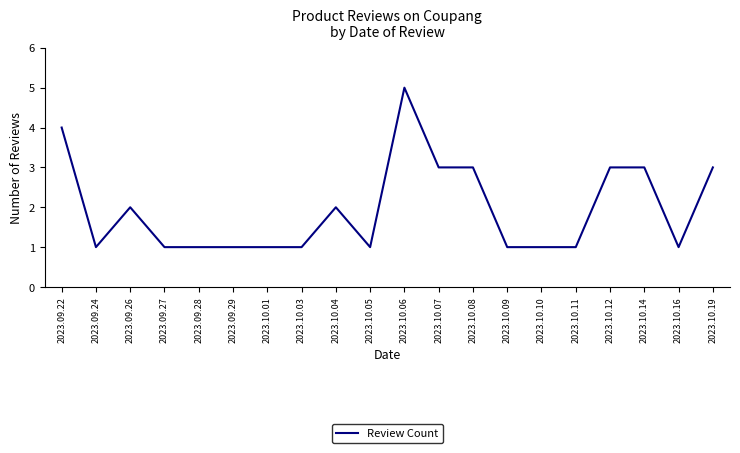

True or false: the data shows 1 at 2023.09.27.

True